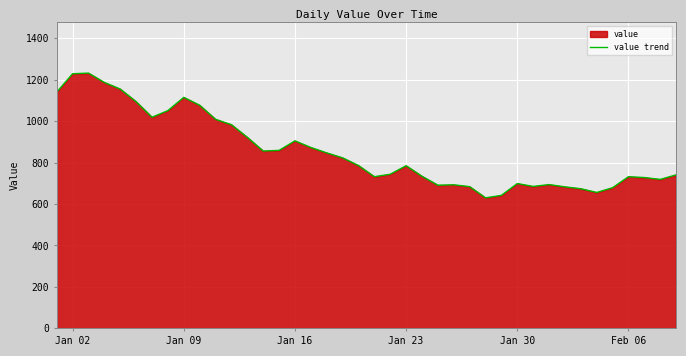

What is the greatest value displayed?

1232